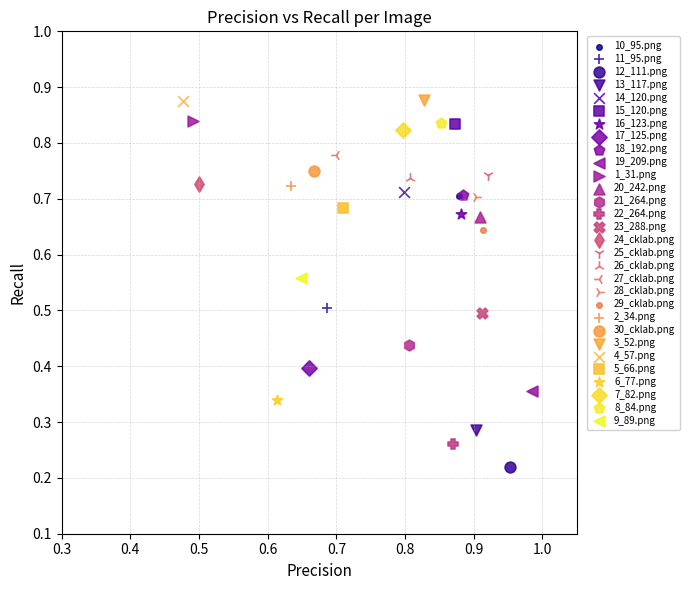

Which series contains the lowest Y value?

12_111.png